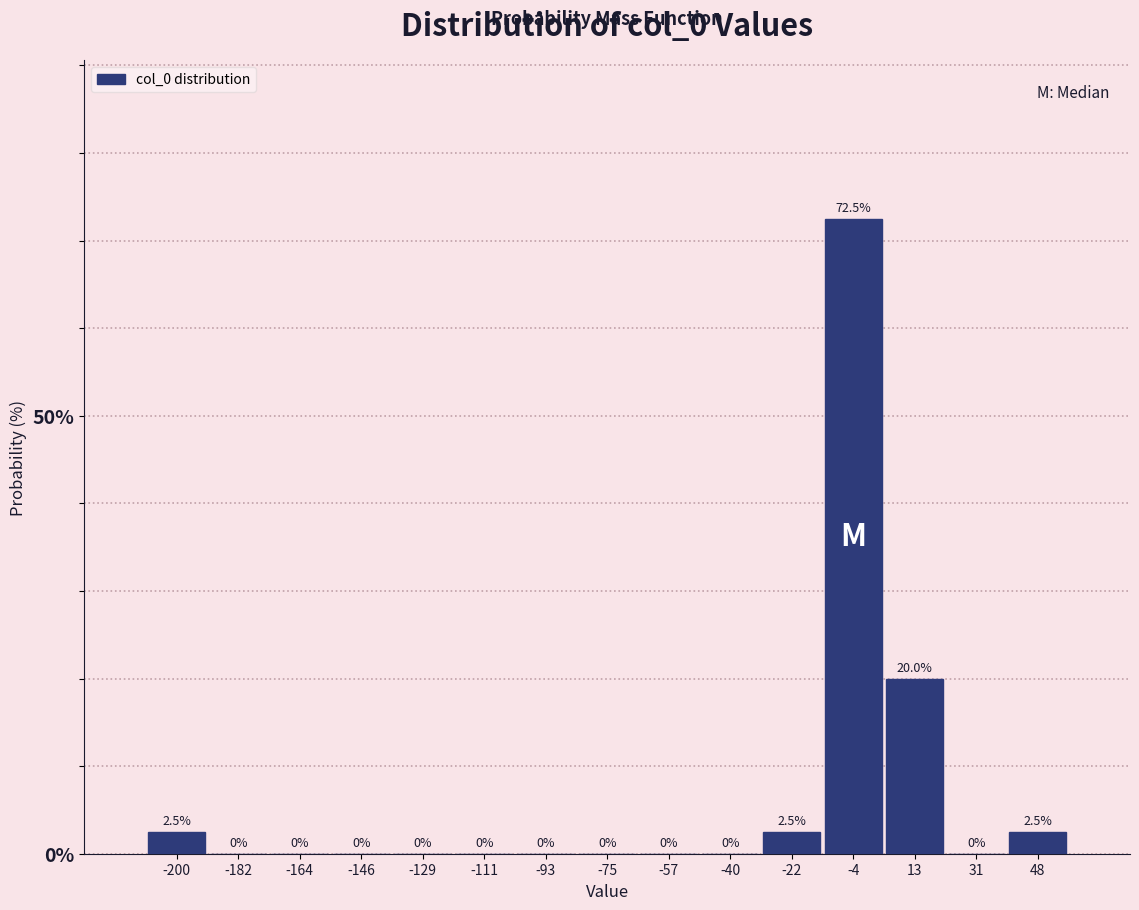

Reading left to right, transcribe this chart: for each bar, give the range it covers on the x-axis and its height. The bar edges are not printed on the chart, so give them approximately, as read against the axis.

-210 to -192: 2.5
-192 to -174: 0.0
-174 to -156: 0.0
-156 to -138: 0.0
-138 to -120: 0.0
-120 to -102: 0.0
-102 to -84: 0.0
-84 to -66: 0.0
-66 to -50: 0.0
-50 to -32: 0.0
-32 to -14: 2.5
-14 to 4: 72.5
4 to 22: 20.0
22 to 40: 0.0
40 to 58: 2.5